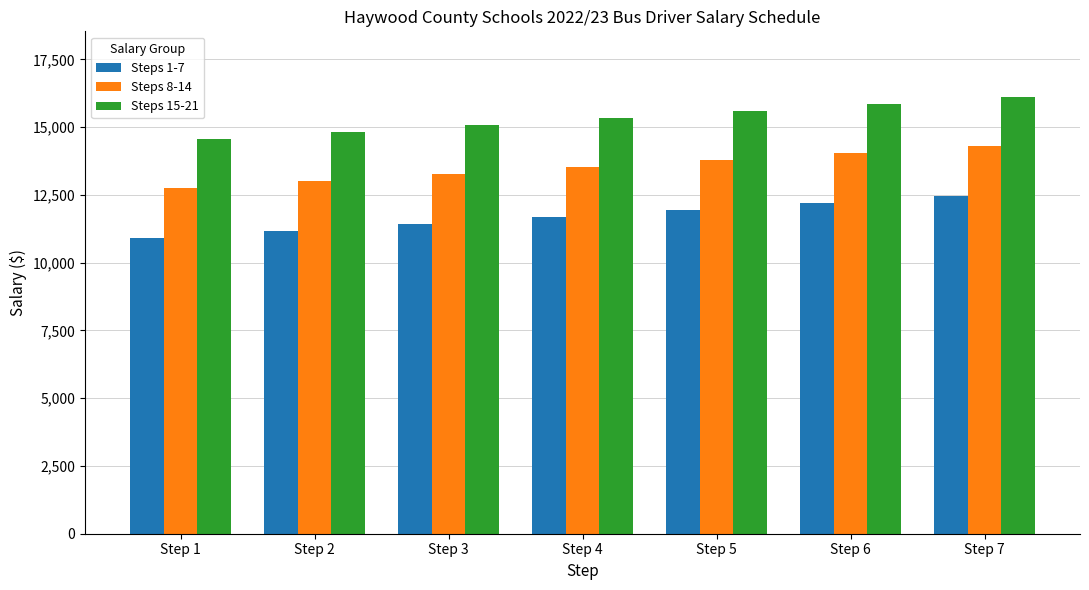

At which category is the sum across all series the highest?

Step 7